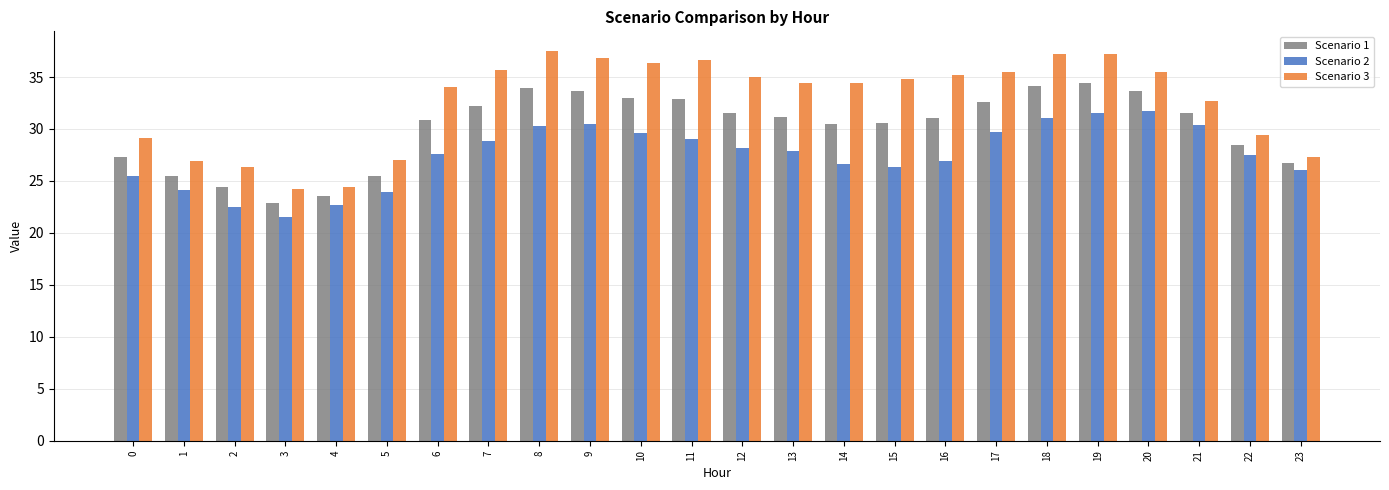

What is the greatest value displayed?

37.5